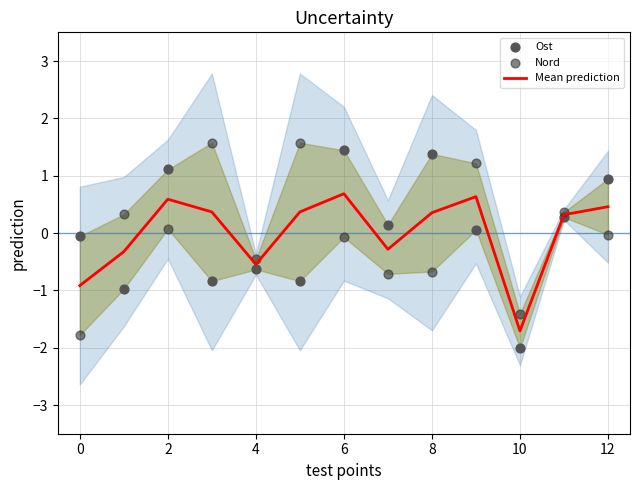

At how many categories does at least one series exceed 0?

10